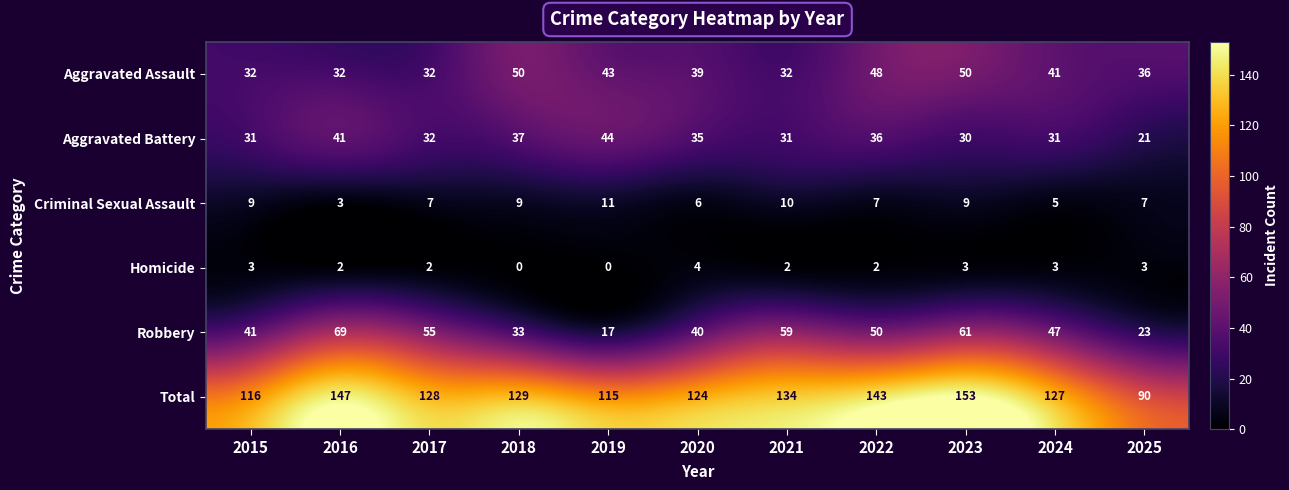

Which series has the largest range (max minus min)?

Total